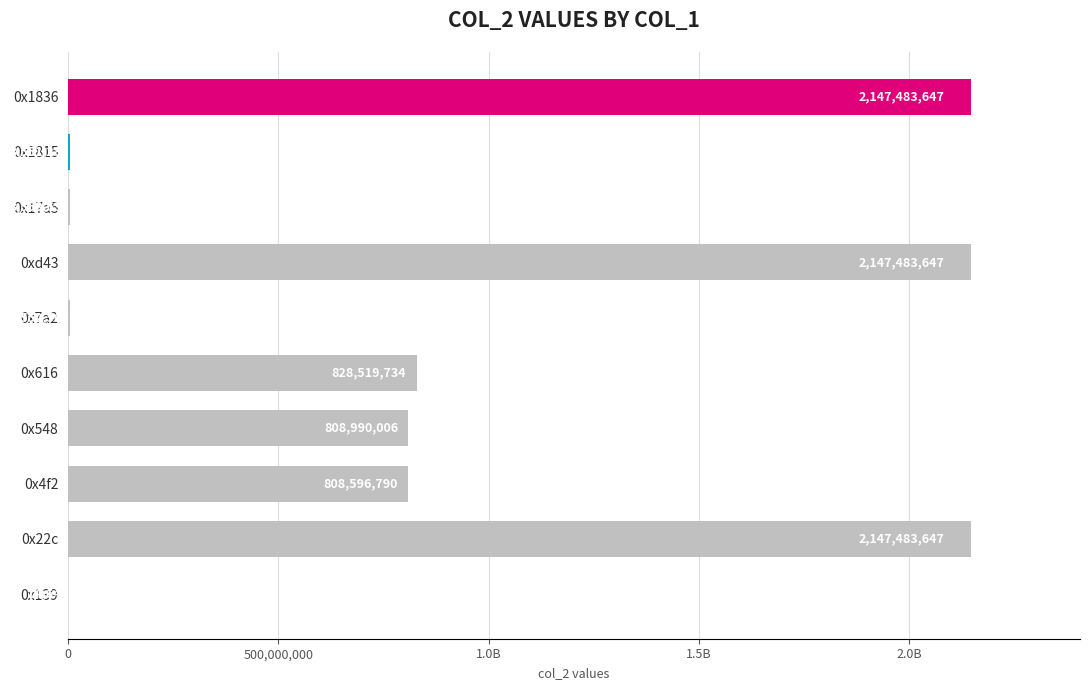

Are the bars horizontal?

Yes